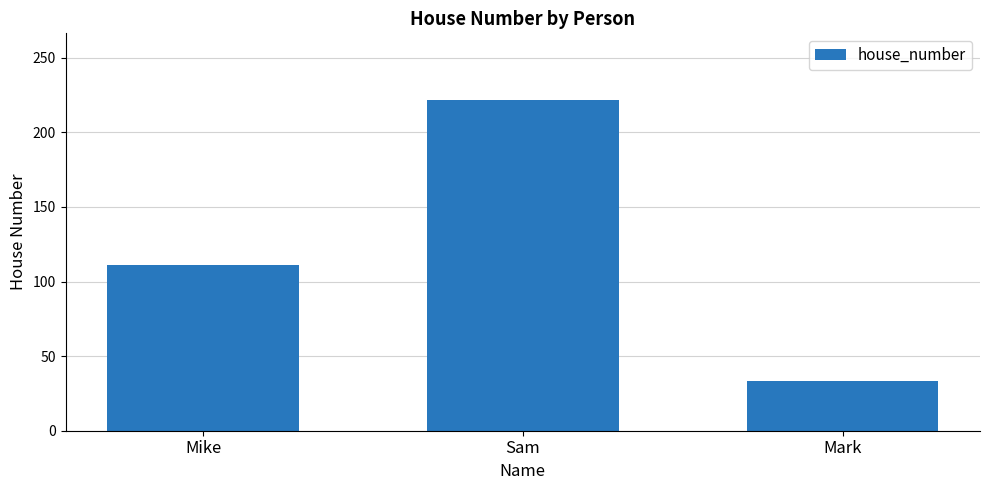

The chart shows a value of 111 at Mike. True or false?

True